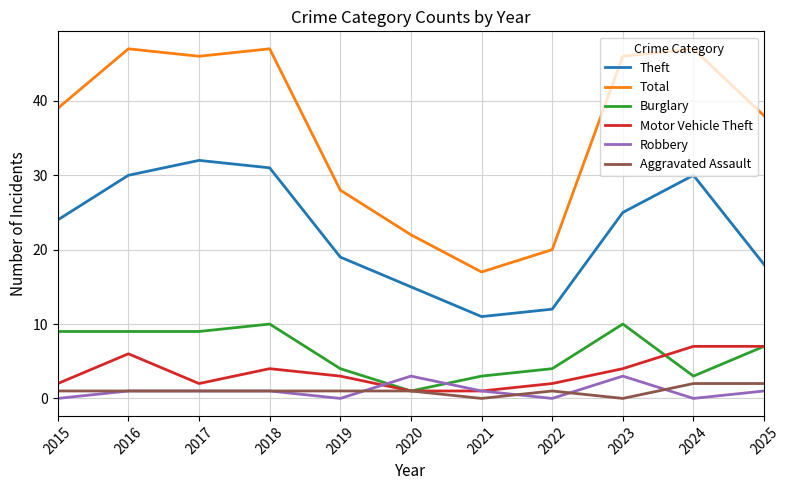

Reading left to right, list all the values displayed in this chart.

Theft: 24	30	32	31	19	15	11	12	25	30	18
Total: 39	47	46	47	28	22	17	20	46	47	38
Burglary: 9	9	9	10	4	1	3	4	10	3	7
Motor Vehicle Theft: 2	6	2	4	3	1	1	2	4	7	7
Robbery: 0	1	1	1	0	3	1	0	3	0	1
Aggravated Assault: 1	1	1	1	1	1	0	1	0	2	2